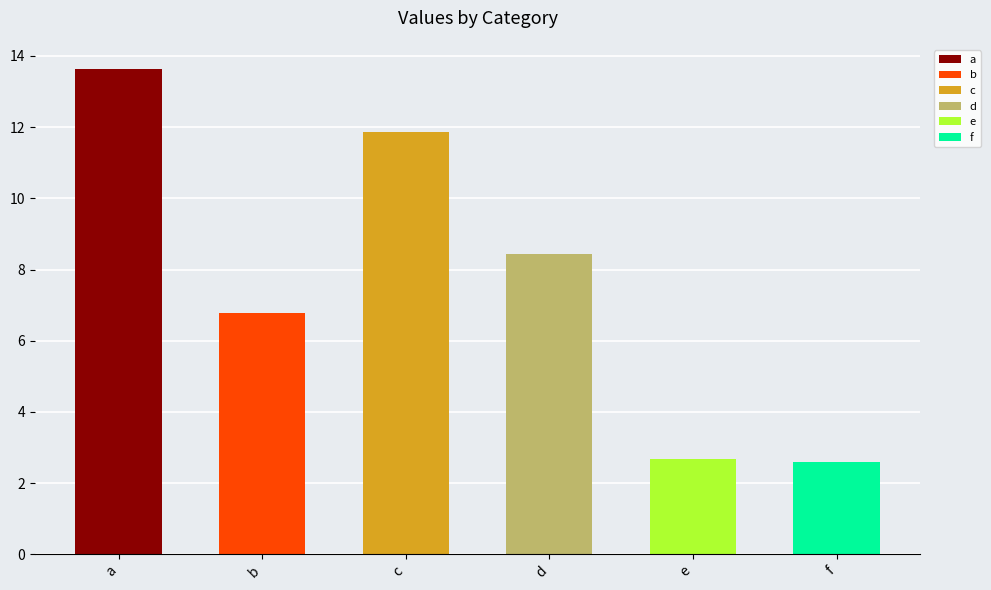

What is the ratio of the value at e to the value at d?

0.3